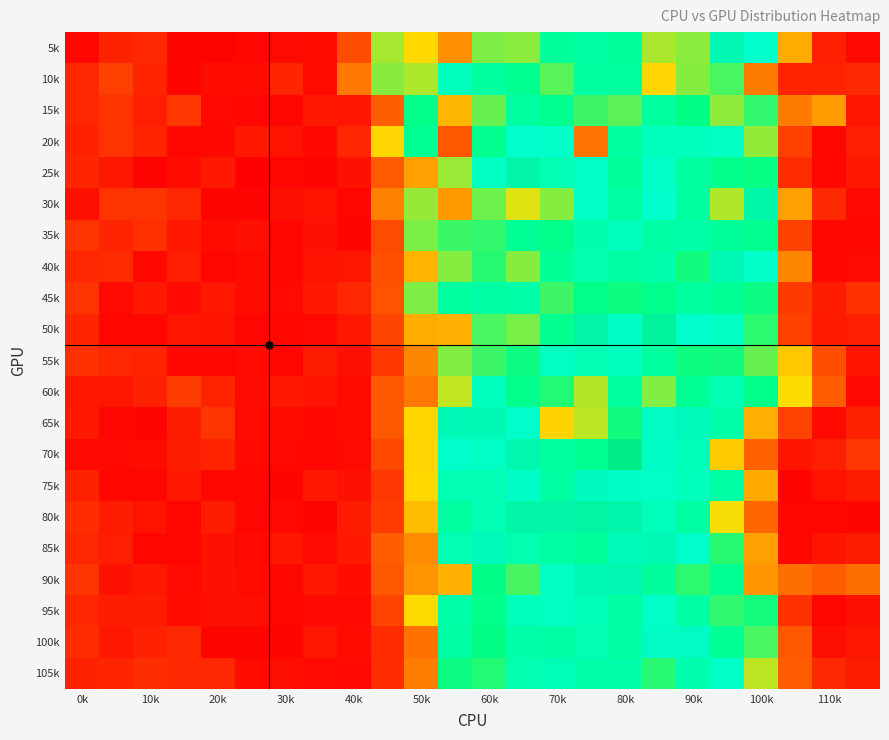

How many distinct data groups are displayed?

21